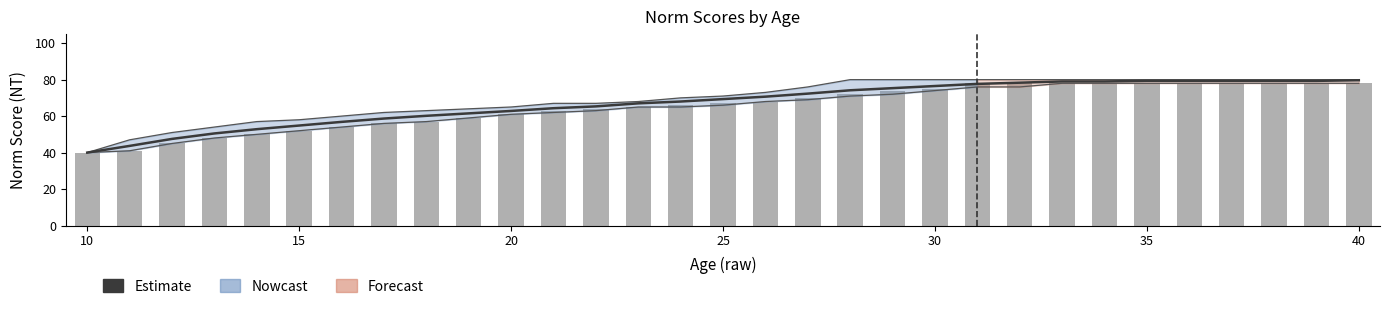

What is the smallest value displayed?

40.0